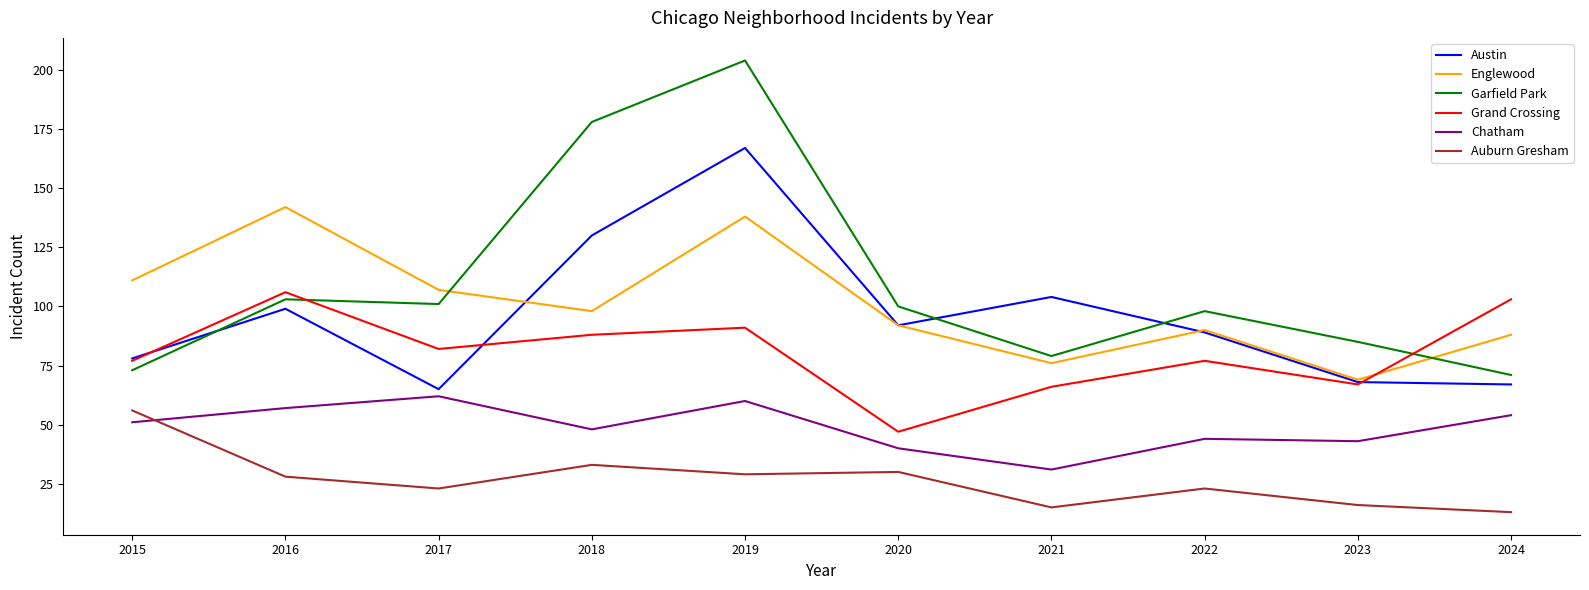

Rank the series at 2019 from lowest to highest value.

Auburn Gresham, Chatham, Grand Crossing, Englewood, Austin, Garfield Park